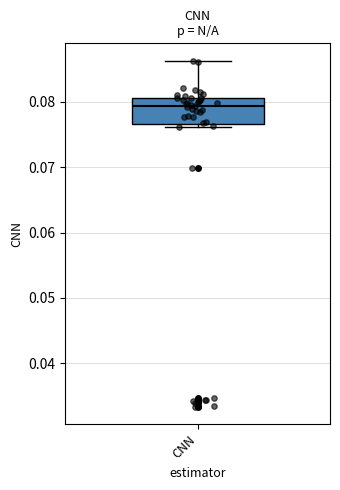

Transcribe this box plot: give where the median line is, the range the box spans, and where the two whiskers end, as read against the y-axis. The values are not printed on the chart, so give them approximately, as read against the axis.

median 0.079, box 0.077 to 0.081, whiskers 0.076 to 0.086